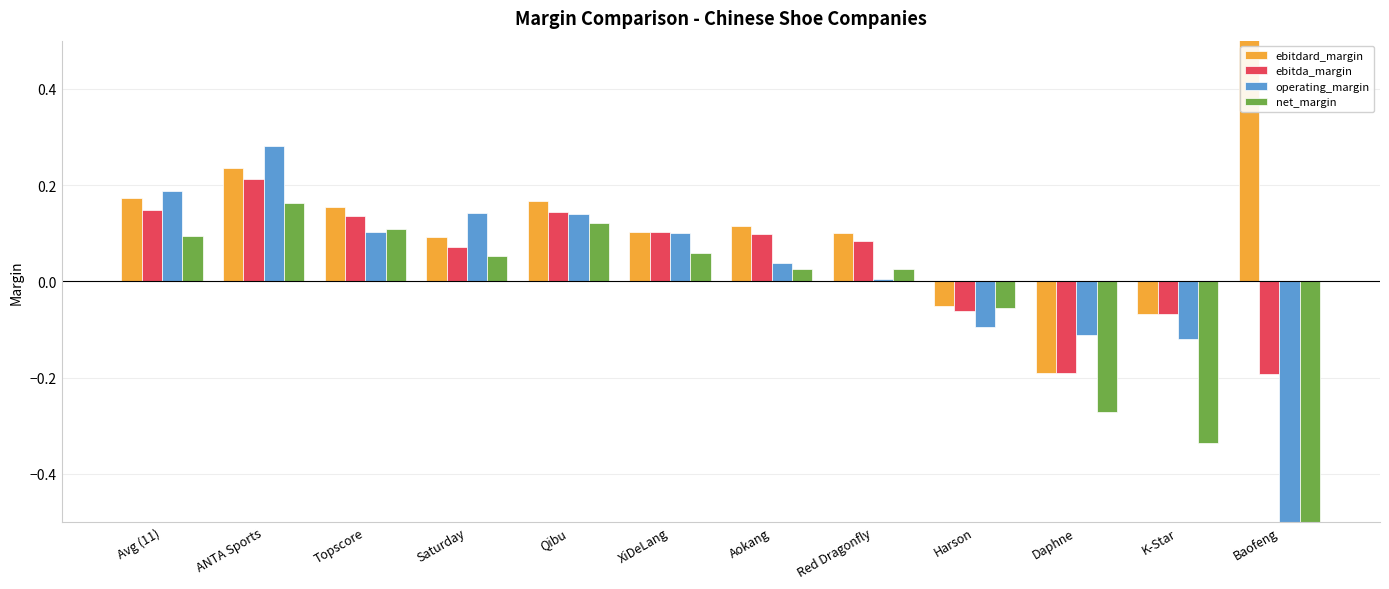

What is the label of the 12th bar from the left?

Baofeng